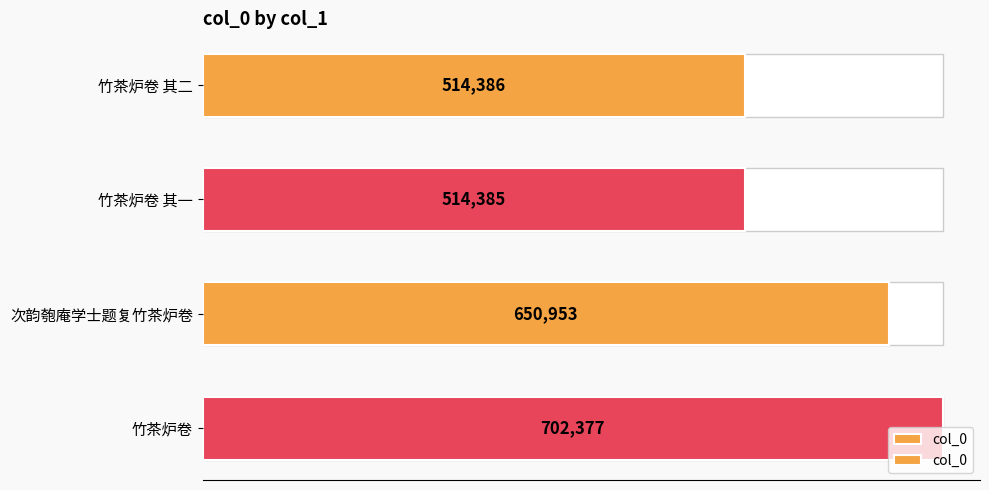

Are the bars horizontal?

Yes